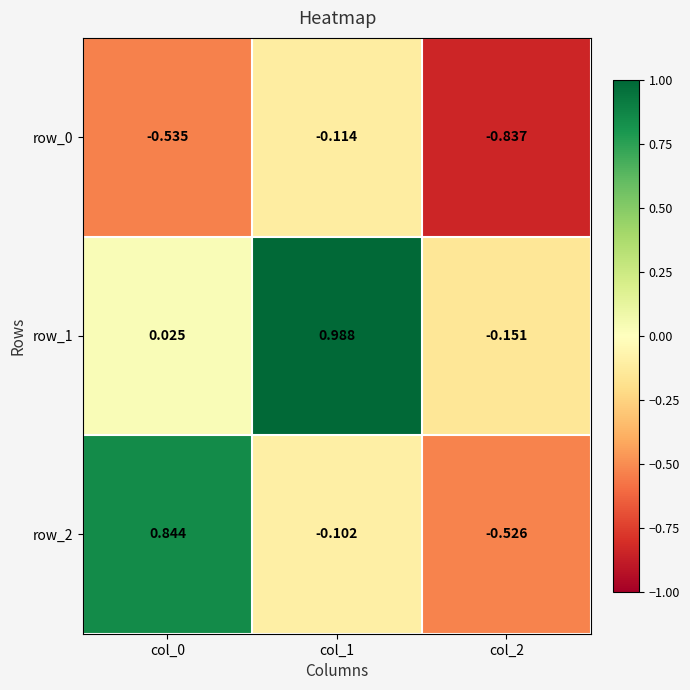

What is the spread (max minus min) of values at col_2?

0.7